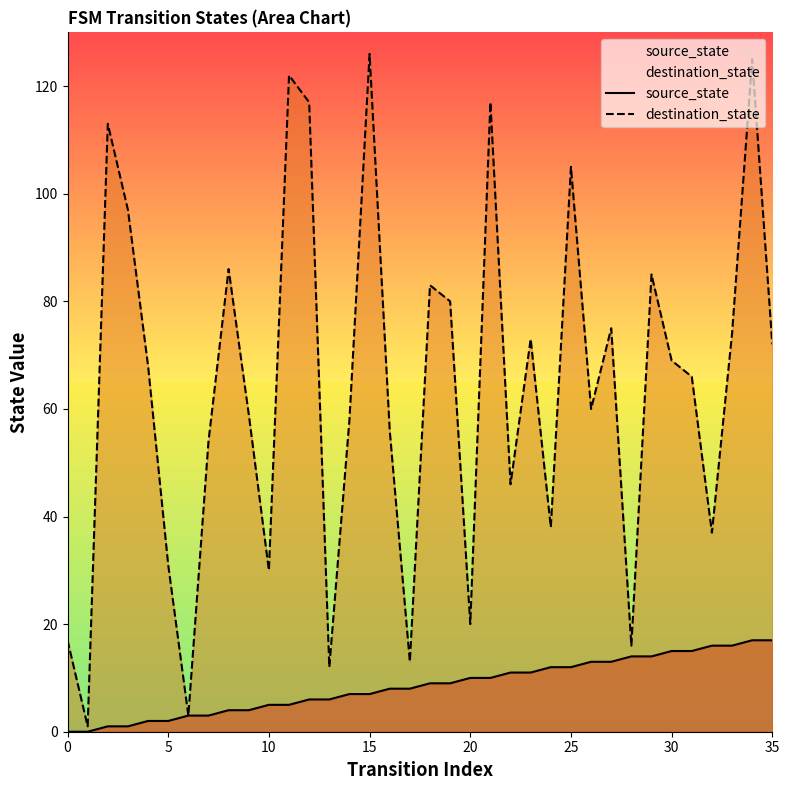

List the series in order of their overall mean, highest first.

destination_state, source_state